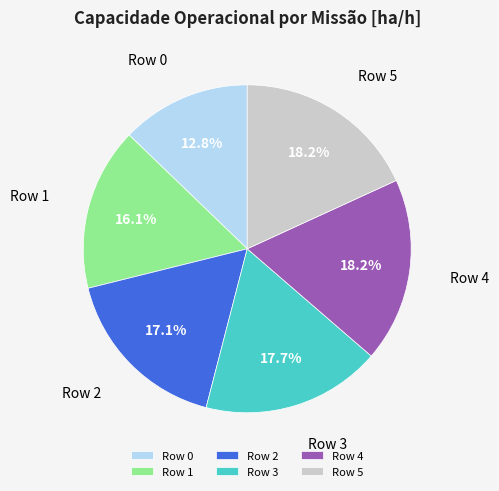

To the nearest percent, what is the difference between the largest and smallest slice percentages?

5%